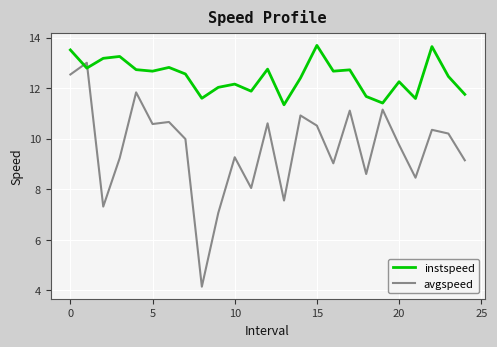

Which series has the largest range (max minus min)?

avgspeed